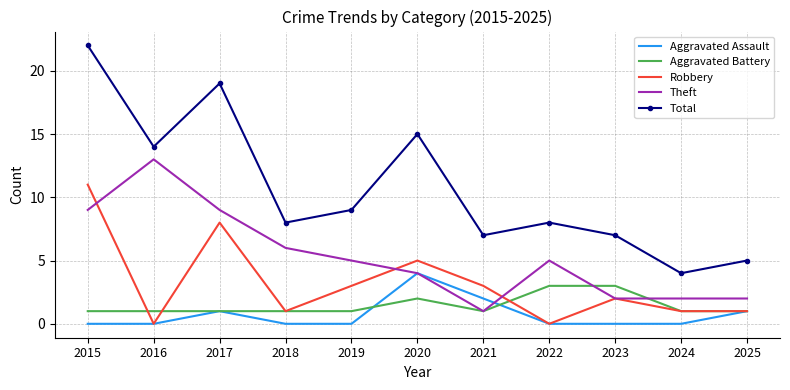

Which series has the largest range (max minus min)?

Total